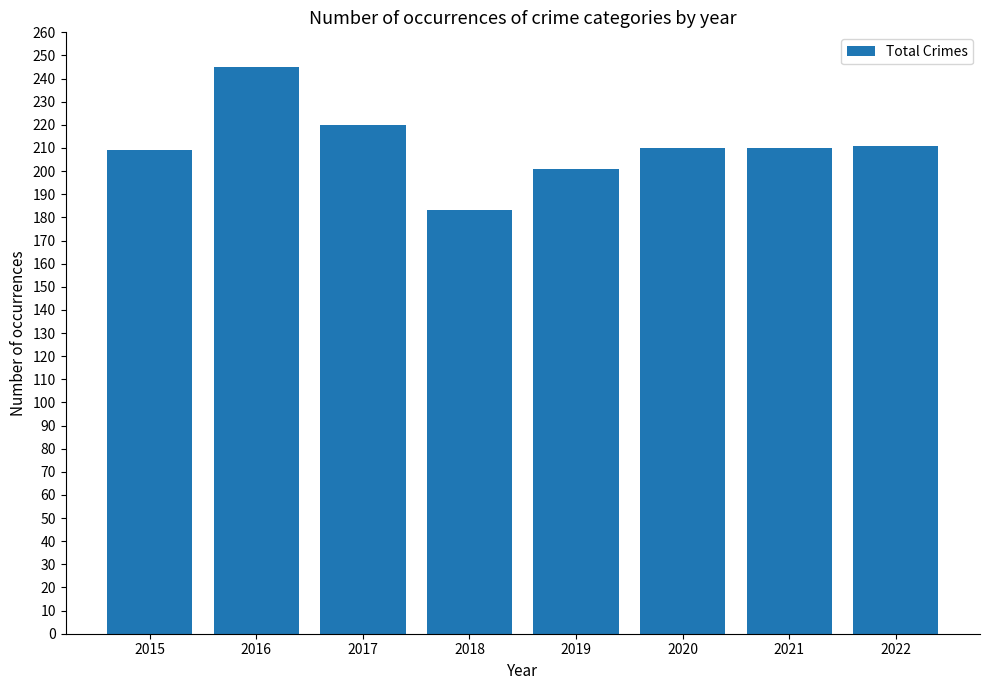

What is the change in value from 2016 to 2020?

-35